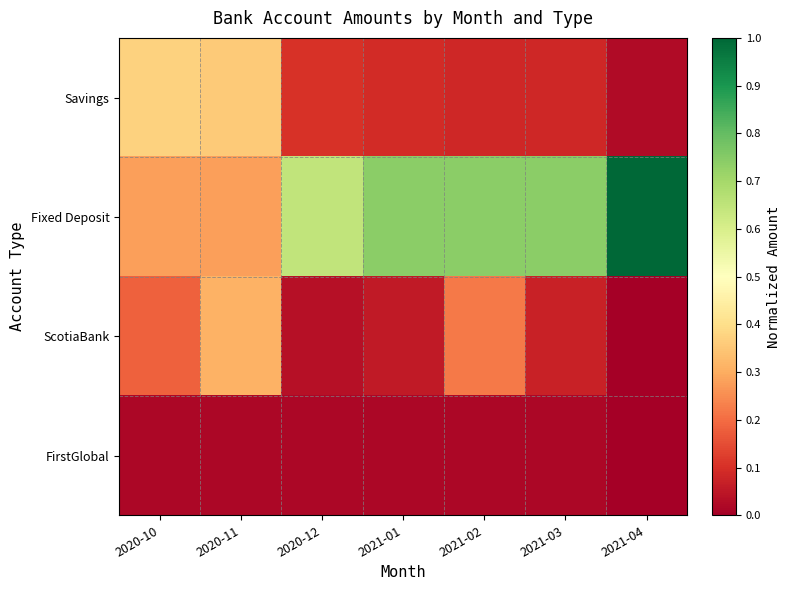

Reading right to left, list all the values displayed in this chart.

Savings: 2021-04=0.0	2021-03=0.1	2021-02=0.1	2021-01=0.1	2020-12=0.1	2020-11=0.4	2020-10=0.4
Fixed Deposit: 2021-04=1.0	2021-03=0.7	2021-02=0.7	2021-01=0.7	2020-12=0.6	2020-11=0.3	2020-10=0.3
ScotiaBank: 2021-04=0.0	2021-03=0.1	2021-02=0.2	2021-01=0.1	2020-12=0.0	2020-11=0.3	2020-10=0.2
FirstGlobal: 2021-04=0.0	2021-03=0.0	2021-02=0.0	2021-01=0.0	2020-12=0.0	2020-11=0.0	2020-10=0.0